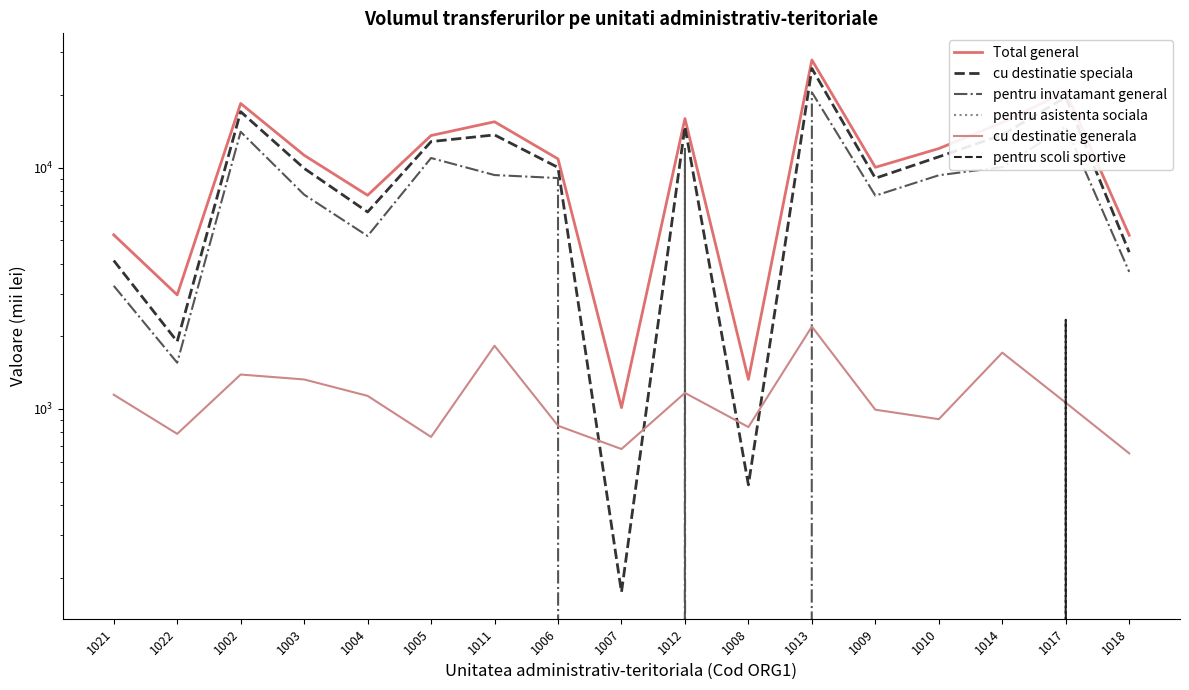

What is the average value of the cu destinatie speciala series?

10299.4